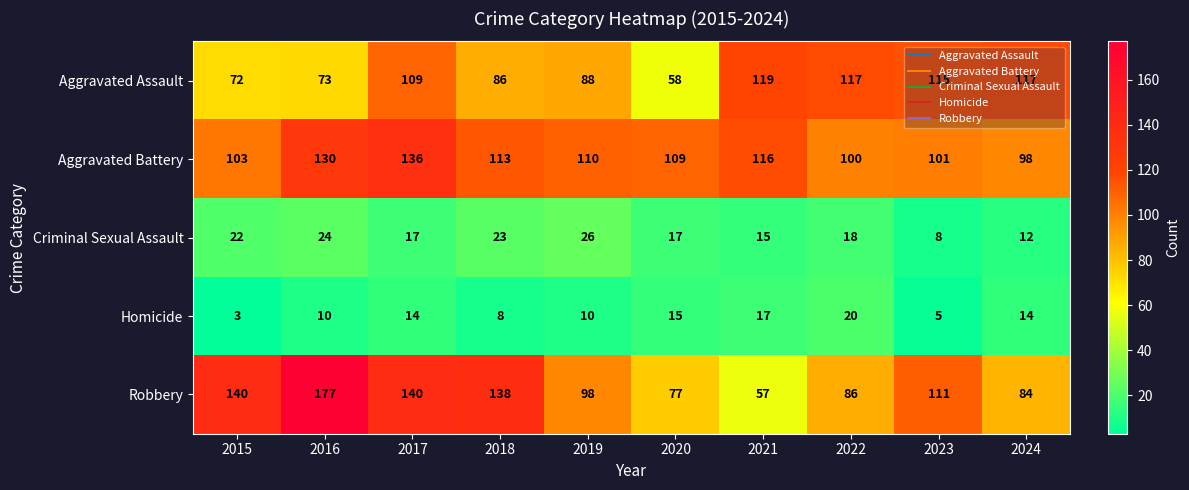

How many data points does each series have?

10